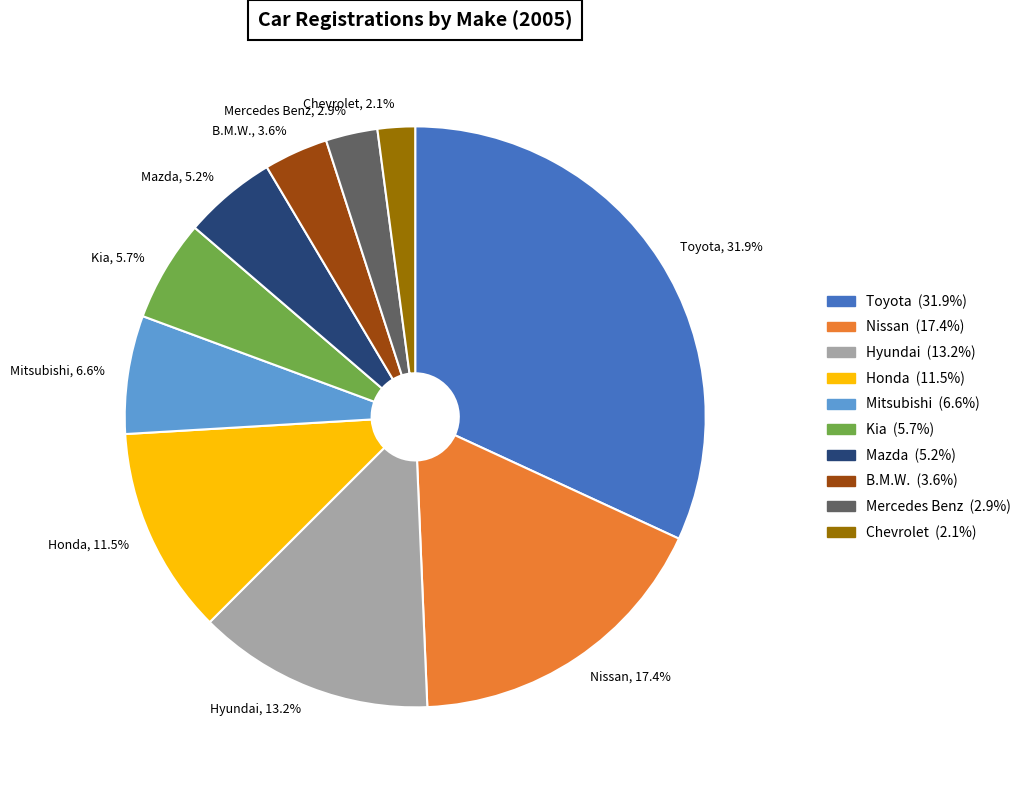

Which has a higher value, Nissan, 17.4% or Toyota, 31.9%?

Toyota, 31.9%